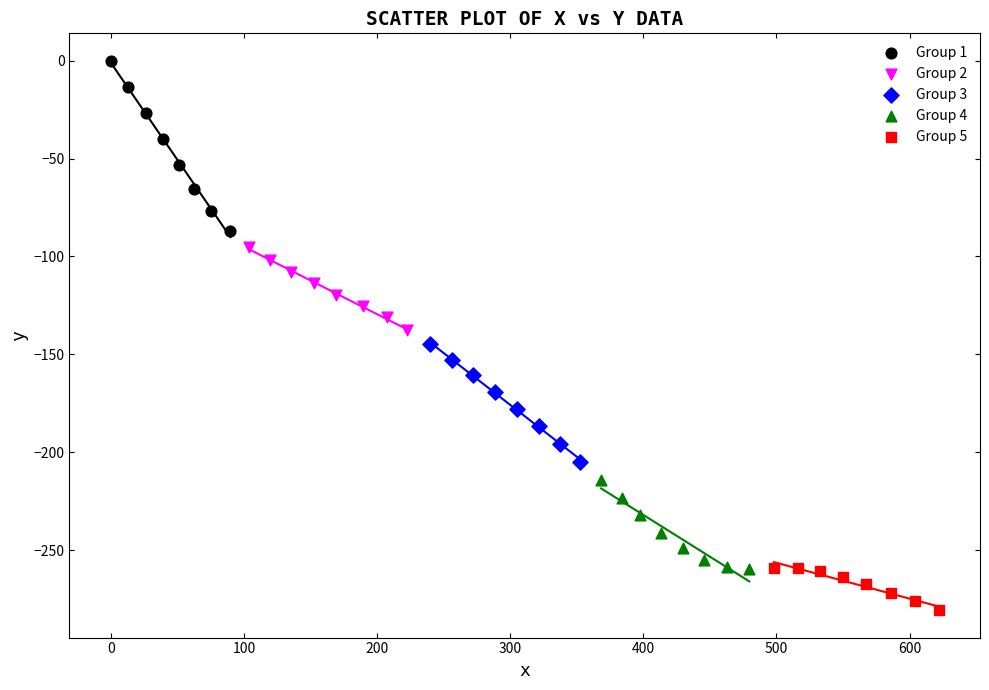

Which series reaches the maximum Y coordinate?

Group 1